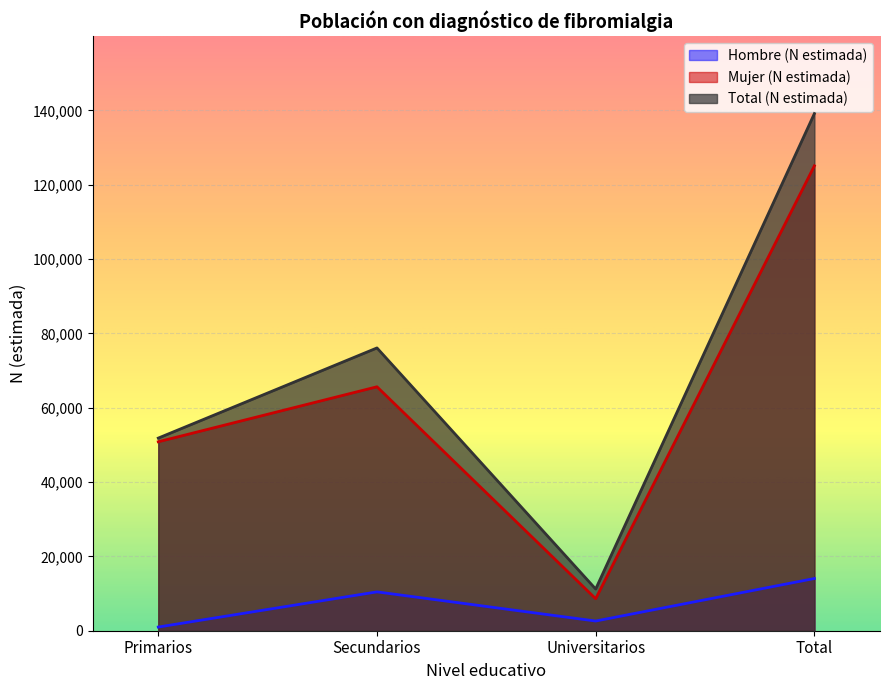

What is the spread (max minus min) of values at Universitarios?

8610